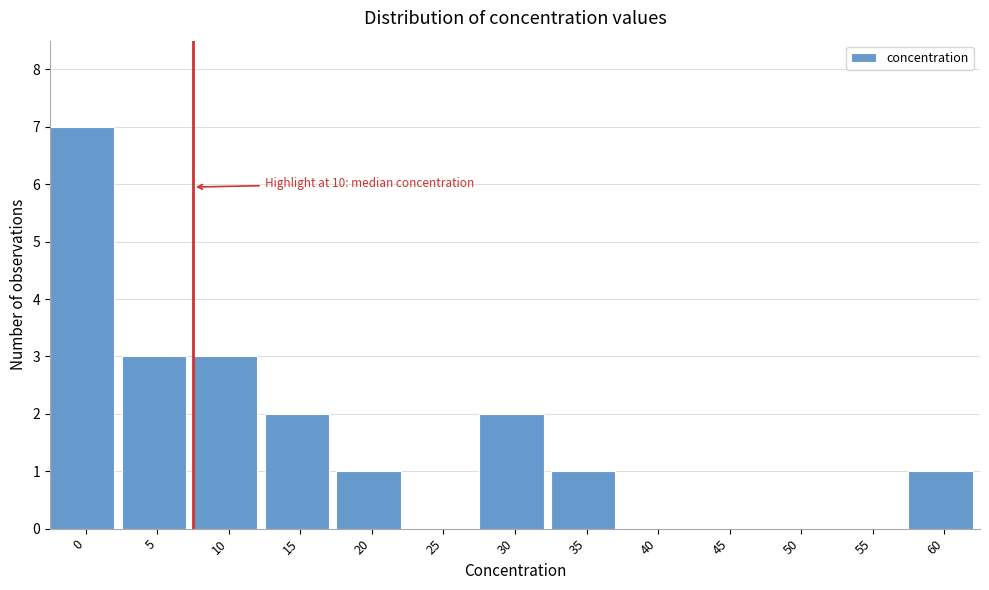

Reading left to right, transcribe all the data shown in this chart.

0=7	5=3	10=3	15=2	20=1	25=0	30=2	35=1	40=0	45=0	50=0	55=0	60=1